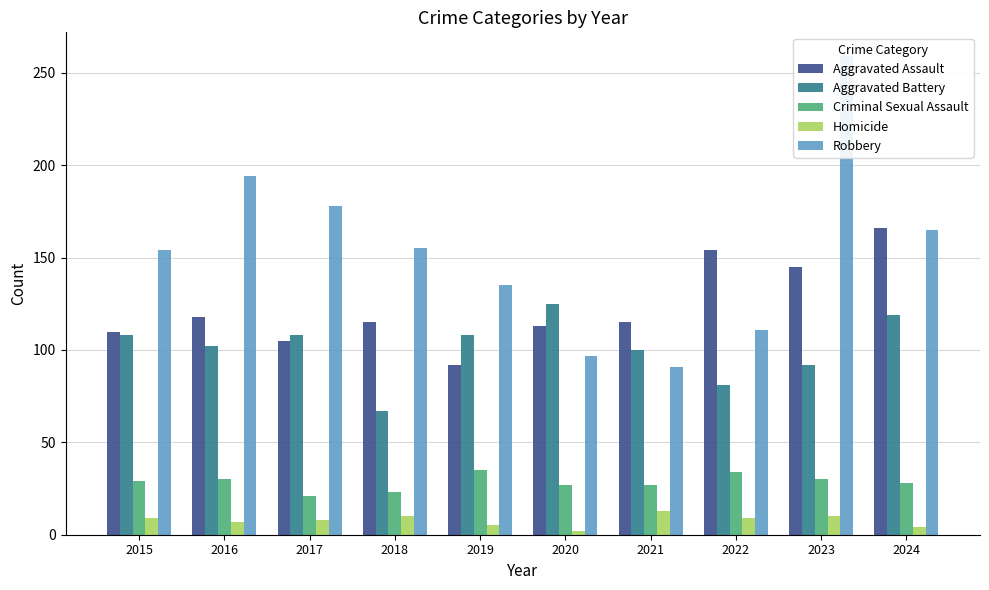

The value of Aggravated Battery at 2024 is 119. True or false?

True